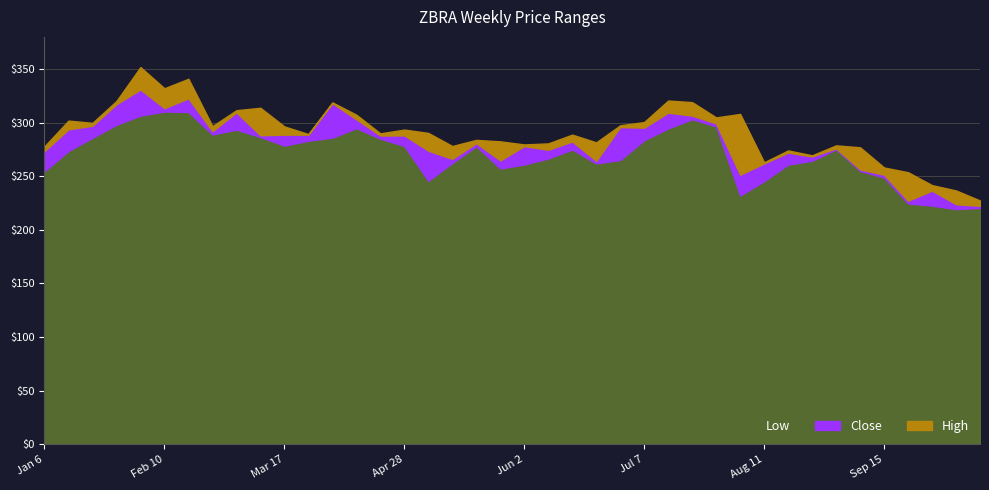

Rank the series by their maximum value, from highest to lowest.

High, Close, Low